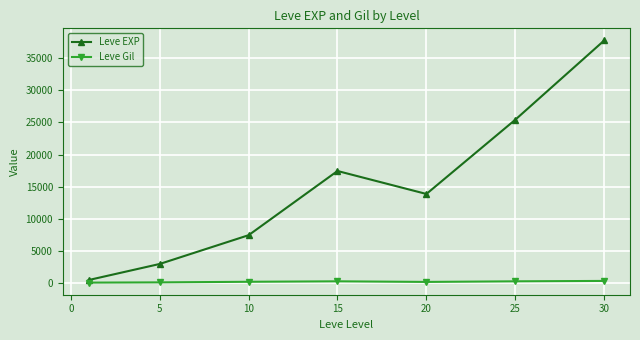

What is the value of the Leve Gil point at the 4th from the left?

312.0